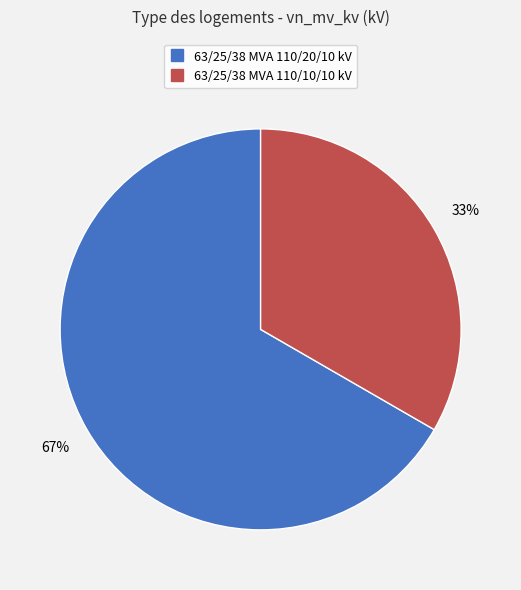

To the nearest percent, what is the combined percentage of 63/25/38 MVA 110/10/10 kV and 63/25/38 MVA 110/20/10 kV?

100%